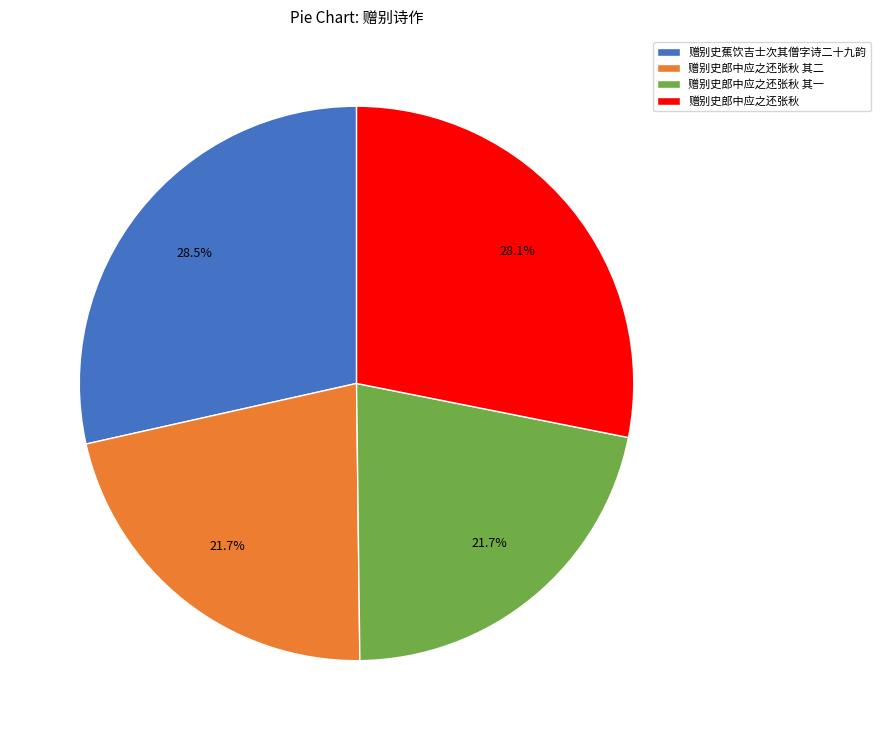

Approximately how many times larger is the value at 赠别史郎中应之还张秋 其二 compared to 赠别史郎中应之还张秋?

0.8